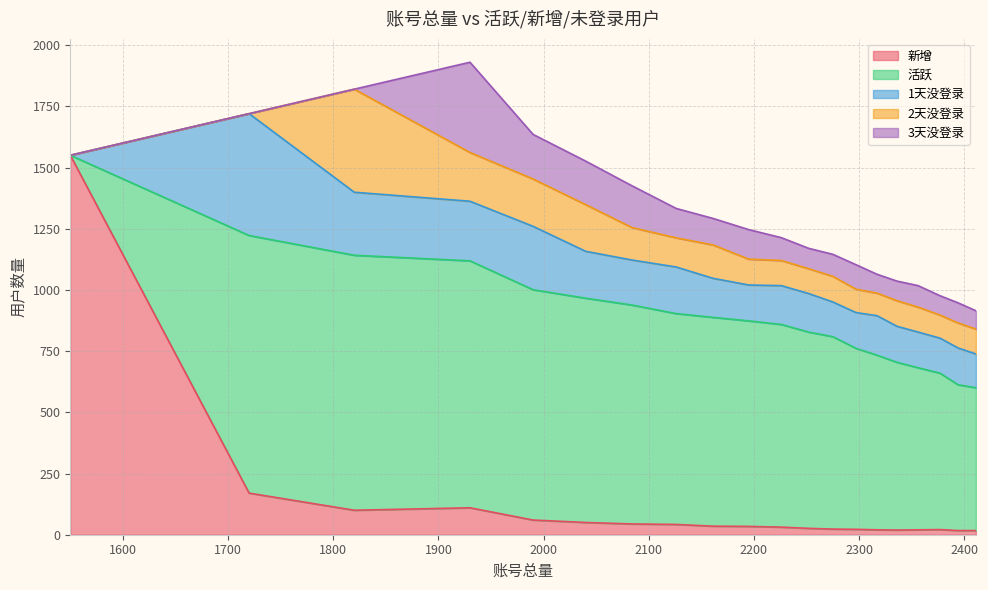

Reading left to right, what are all the values shown in this chart?

新增: 1550.0	170.0	100.0	110.0	60.0	50.0	44.0	42.0	35.0	34.0	31.0	26.0	23.0	22.0	20.0	19.0	20.0	21.0	17.0	17.0
活跃: 0.0	1052.3	1041.6	1008.8	940.8	916.2	894.3	861.3	852.9	839.5	827.9	801.8	786.0	739.4	713.5	685.3	662.1	638.8	595.6	583.4
1天没登录: 0.0	497.7	257.4	243.4	258.9	191.4	183.8	190.4	159.6	146.6	158.5	157.4	141.6	146.1	161.1	147.0	145.7	142.9	150.3	137.9
2天没登录: 0.0	0.0	421.0	199.2	193.4	190.7	132.7	119.1	136.4	105.7	102.8	101.4	104.8	95.3	92.2	104.7	102.0	94.3	102.1	101.7
3天没登录: 0.0	0.0	0.0	368.7	182.1	177.7	170.6	120.0	108.2	120.6	93.3	83.3	89.9	100.0	77.0	80.0	87.7	79.0	82.3	74.8